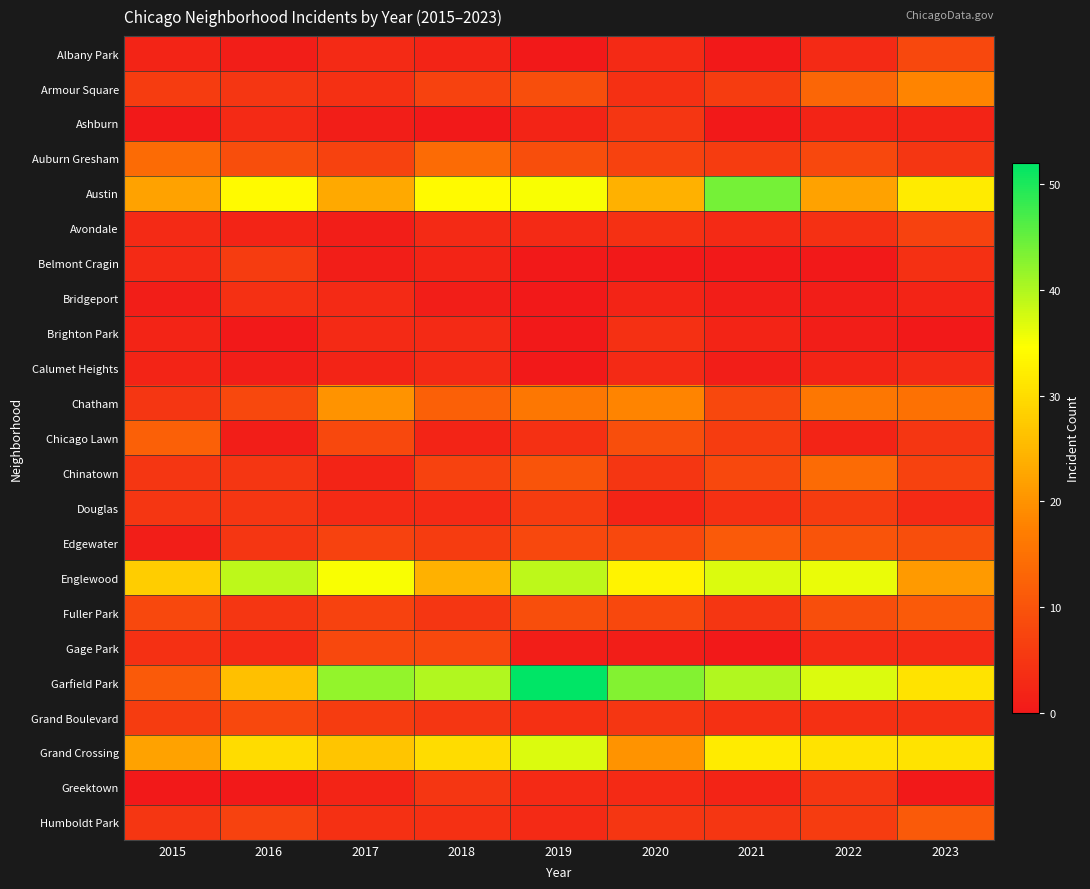

What is the difference between the highest and lowest values at 2019?

52